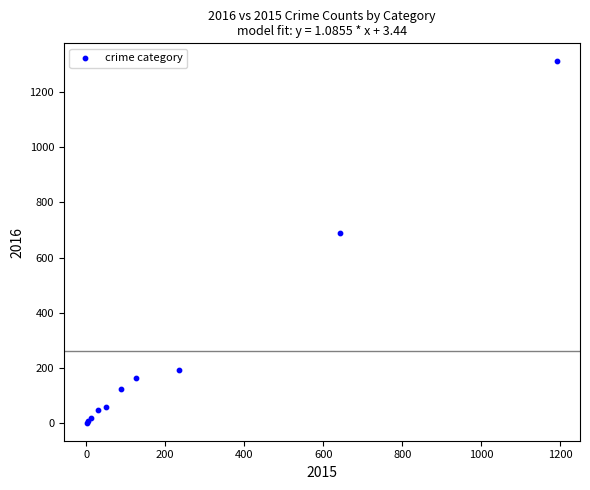

What Y value in the scatter plot is closest to 656?

689